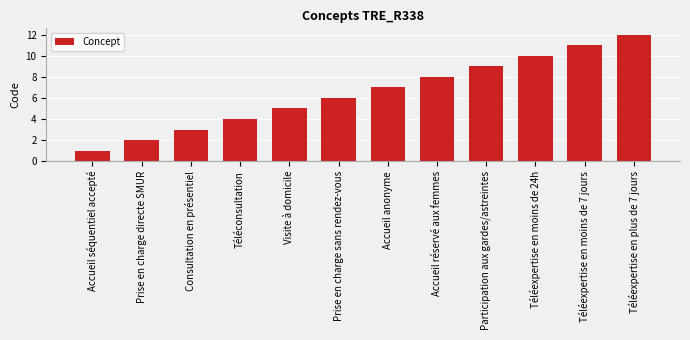

Are the bars horizontal?

No